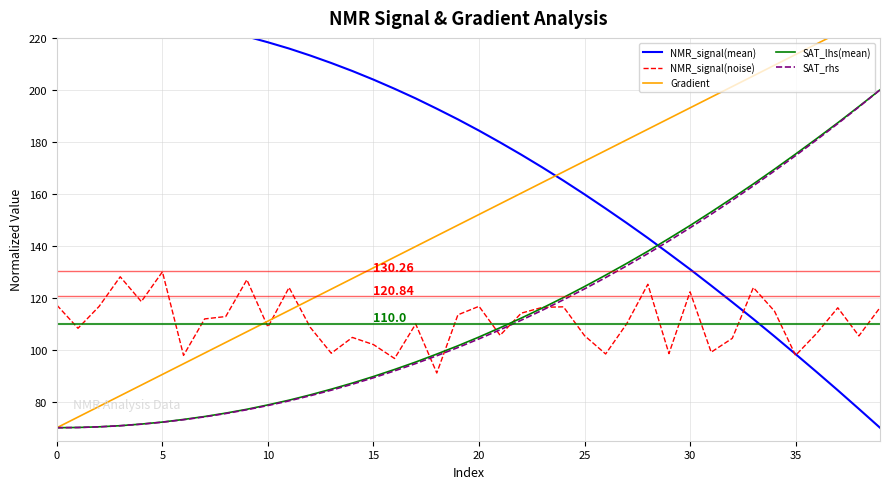

Which series ends up on top after the final intersection of SAT_lhs(mean) and NMR_signal(noise)?

SAT_lhs(mean)